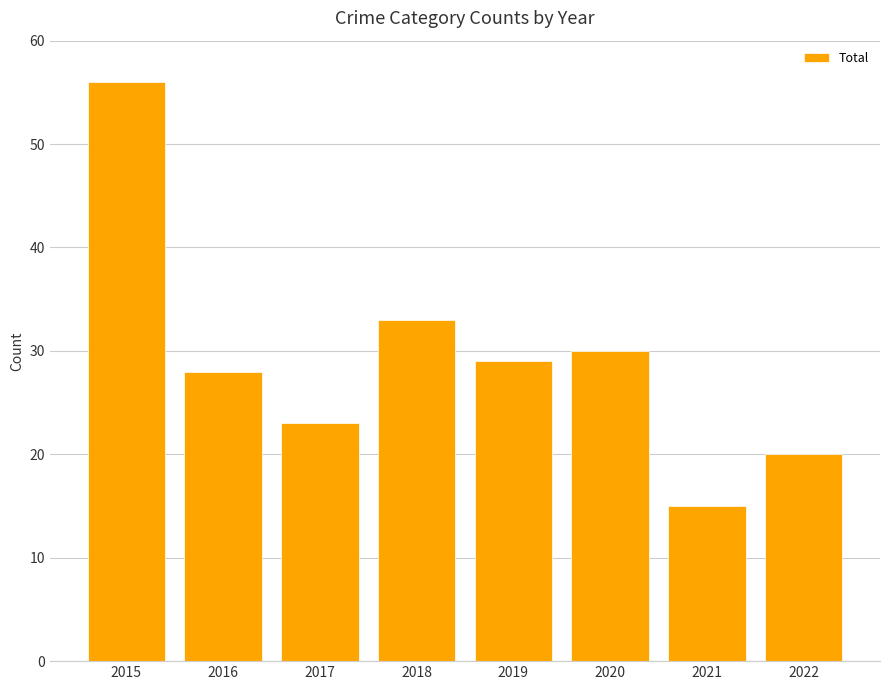

The value at 2021 is 3. True or false?

False